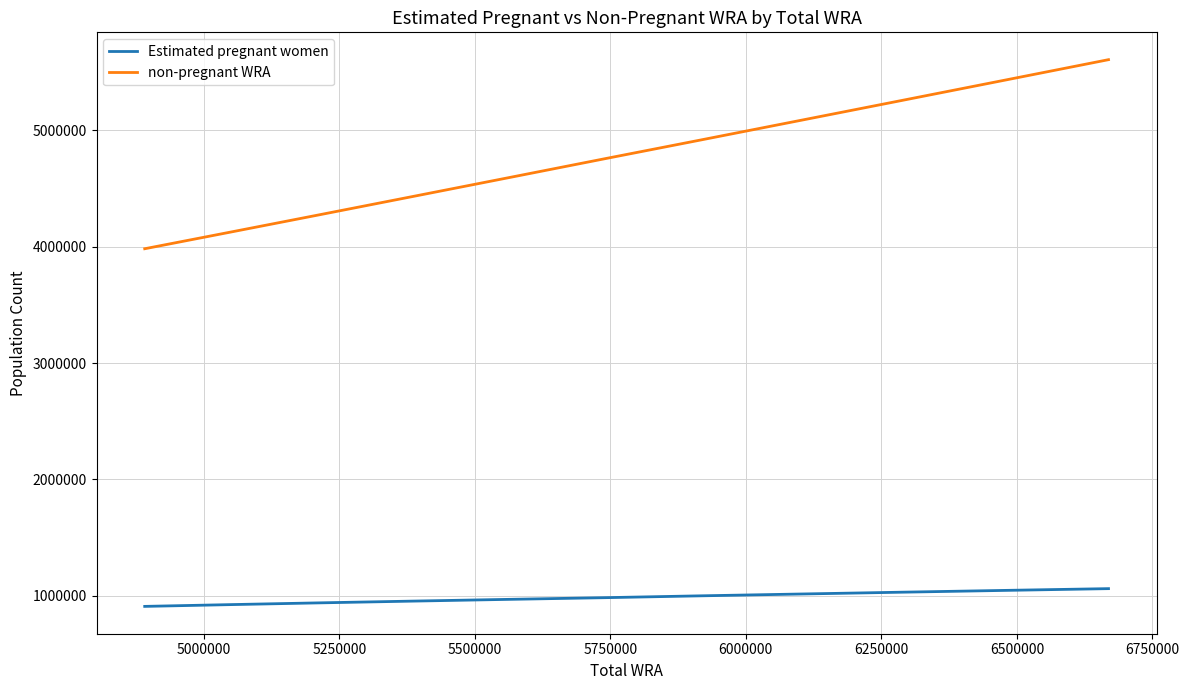

What is the difference between the maximum and minimum values in the non-pregnant WRA series?

1625430.8